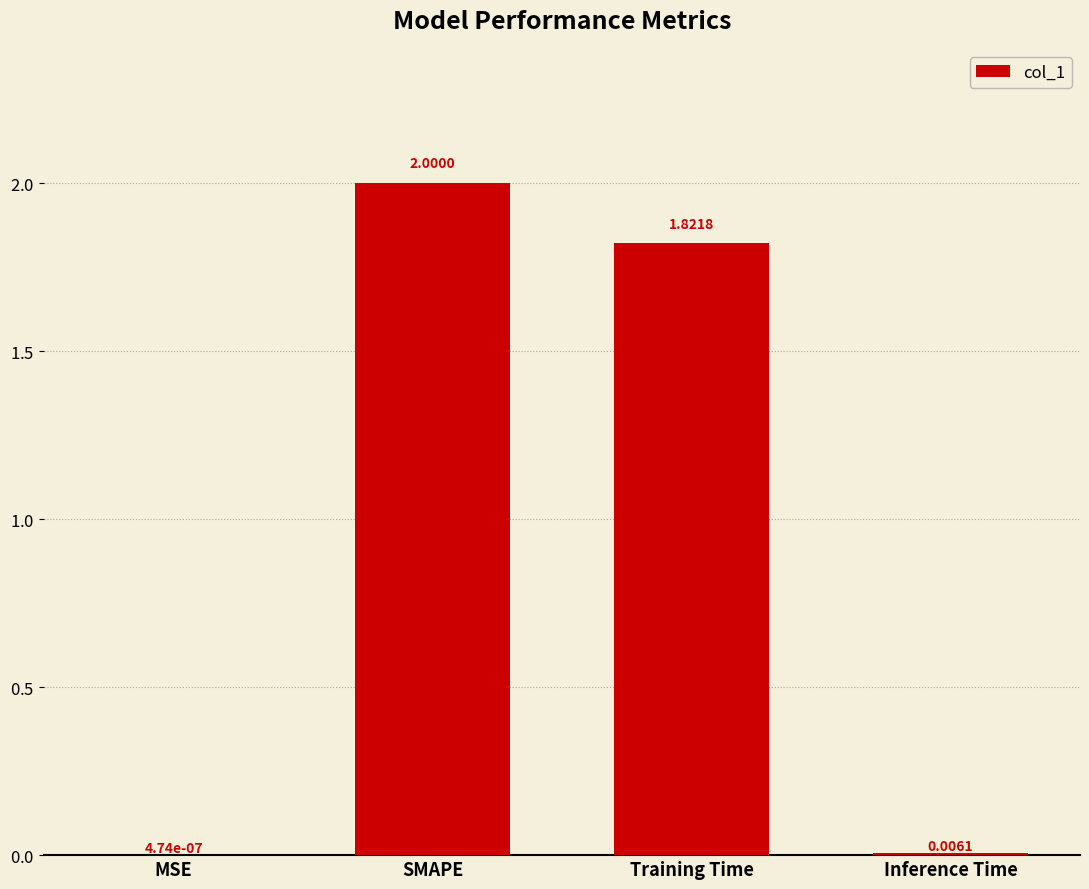

Where is the data nearest to the value 1?

Training Time